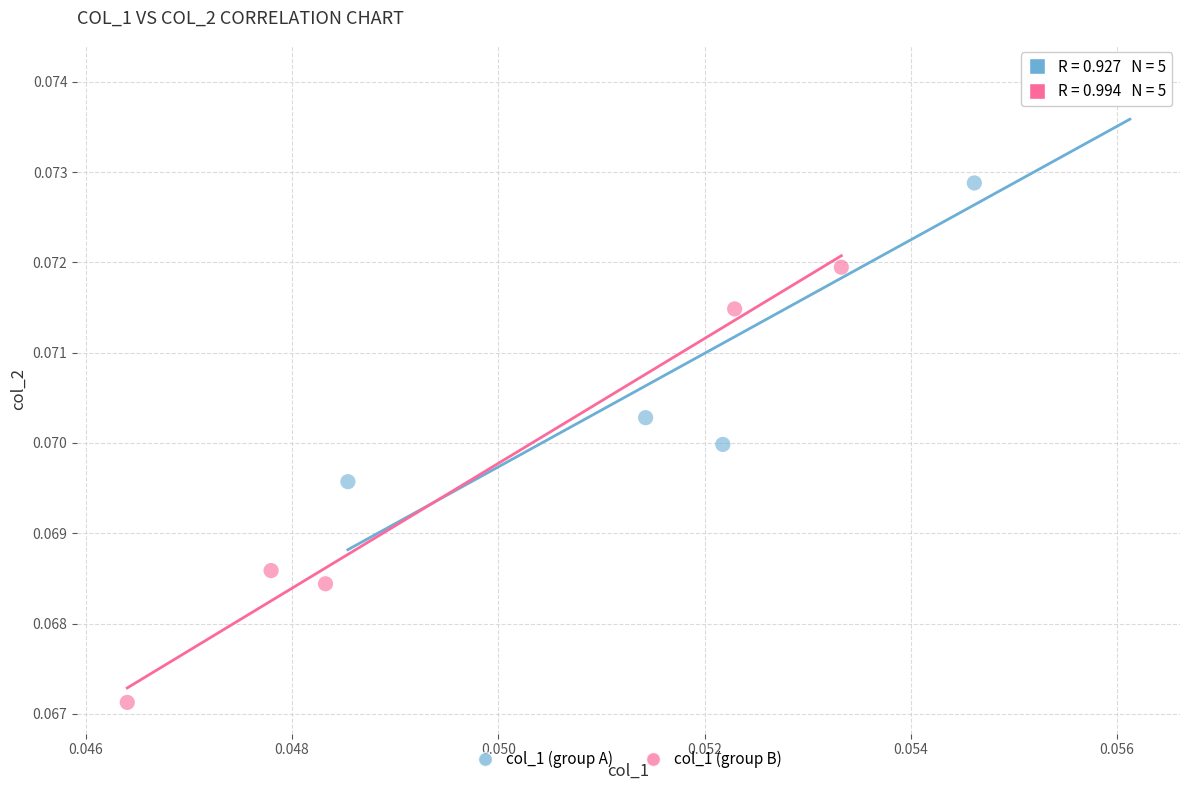

Which series reaches the maximum Y coordinate?

col_1 (group A)